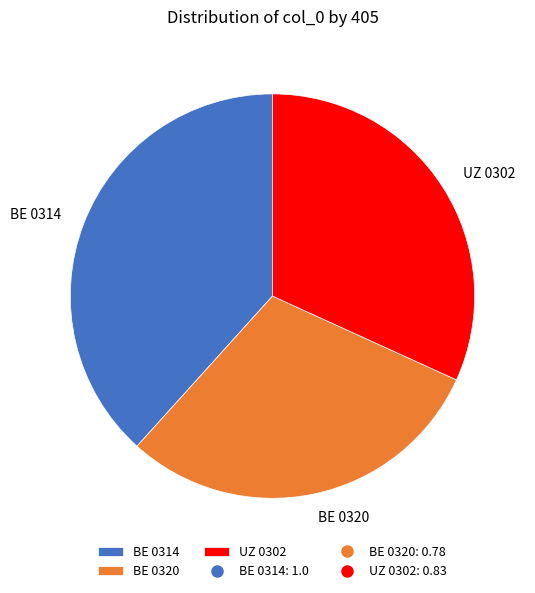

Is UZ 0302 the majority of the pie?

No